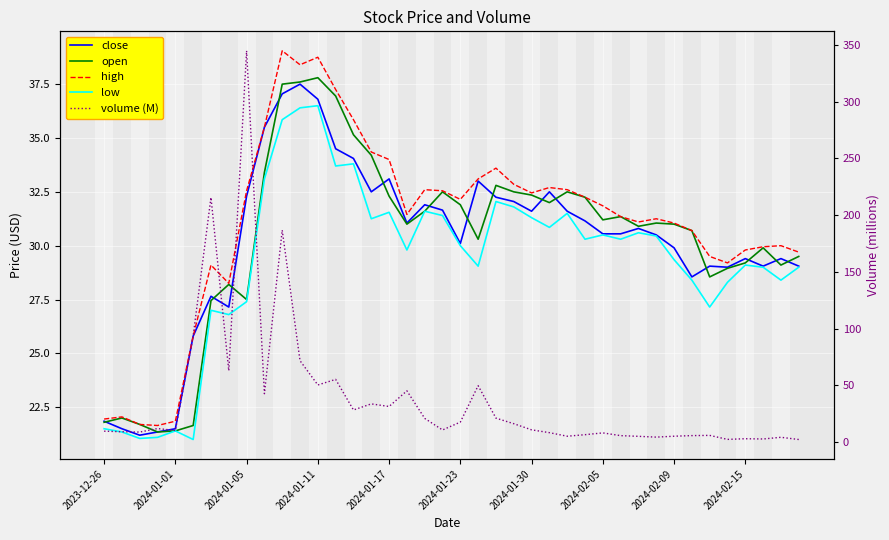

At how many categories does at least one series exceed 81?

4